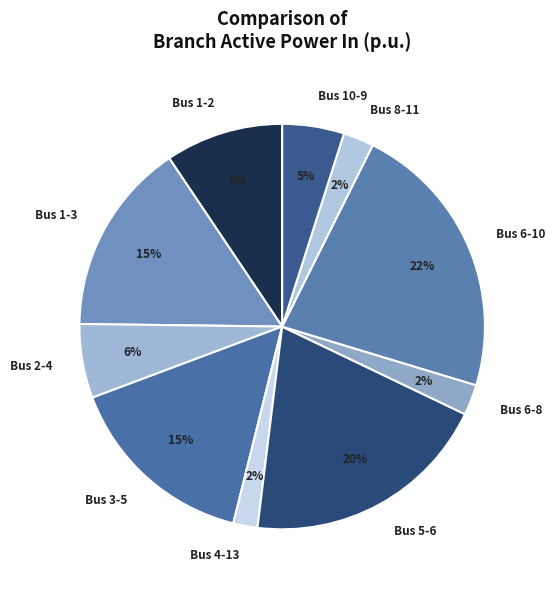

Is it true that Bus 1-3 is 15% of the pie?

True